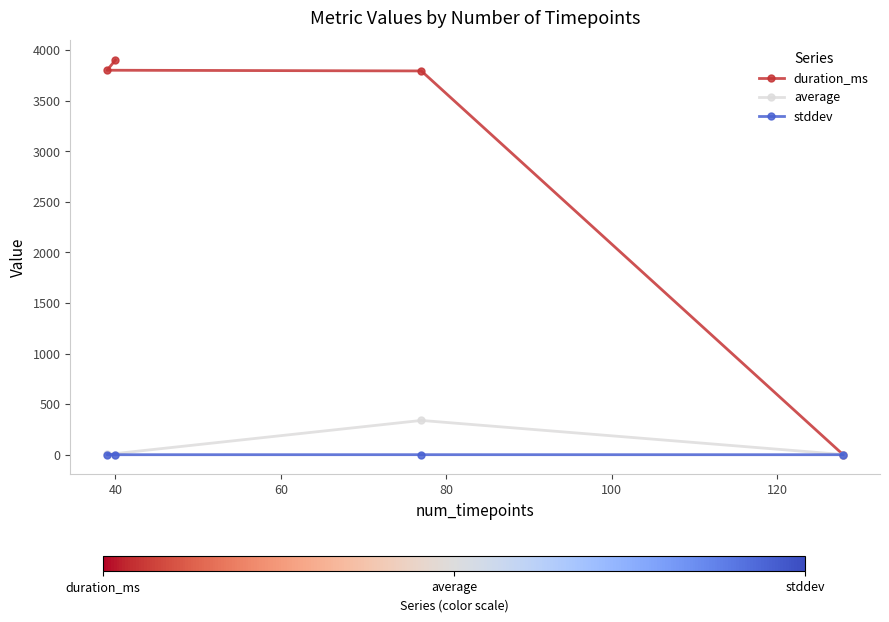

True or false: stddev and average intersect in this chart.

False